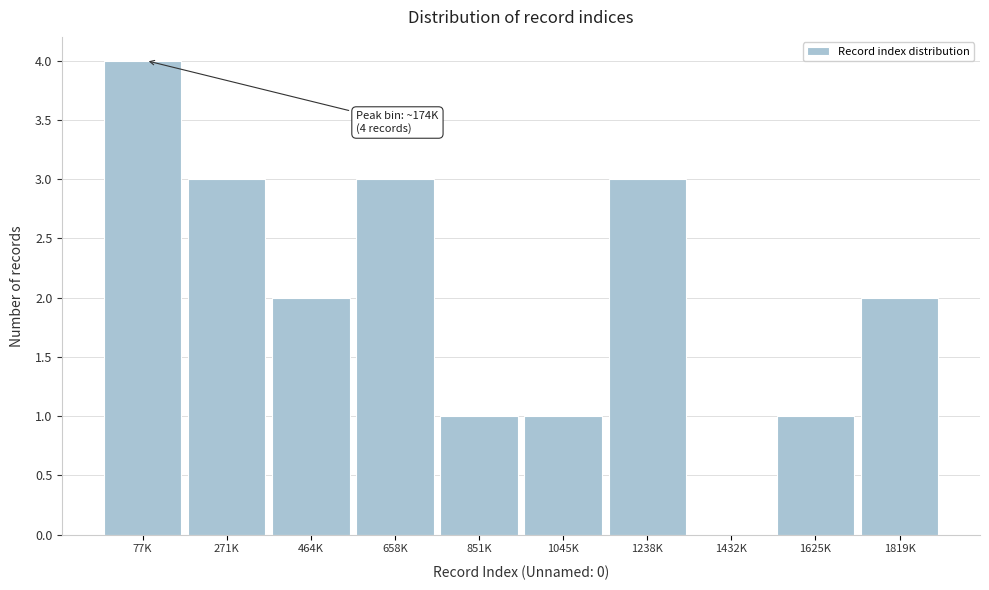

Reading left to right, list all the values displayed in this chart.

77K=4	271K=3	464K=2	658K=3	851K=1	1045K=1	1238K=3	1432K=0	1625K=1	1819K=2